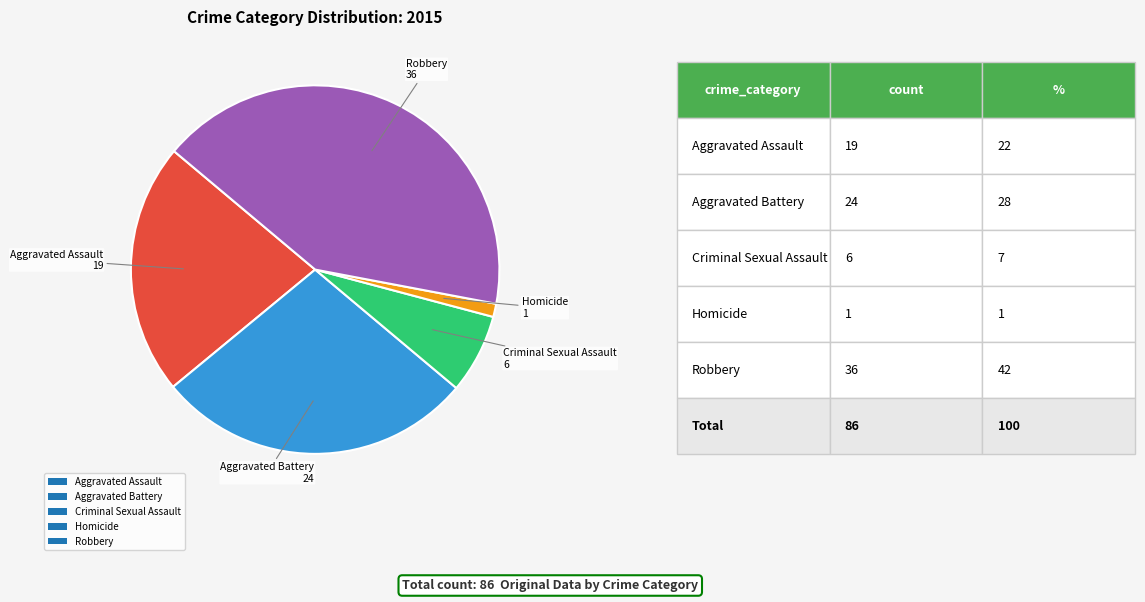

Rank the categories by value from highest to lowest.

Robbery, Aggravated Battery, Aggravated Assault, Criminal Sexual Assault, Homicide